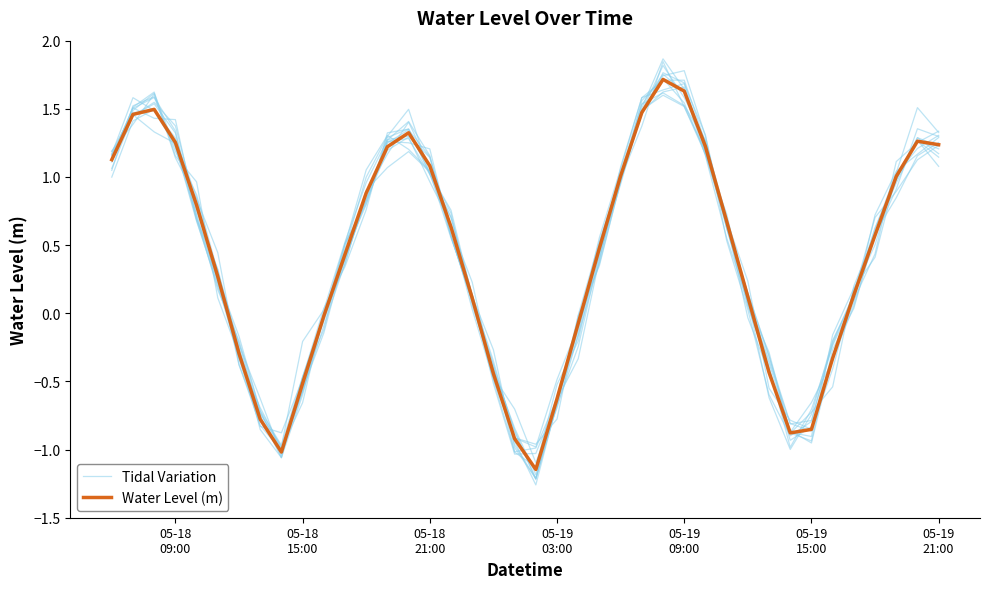

How many data points in Tidal Variation are less than 0?

14